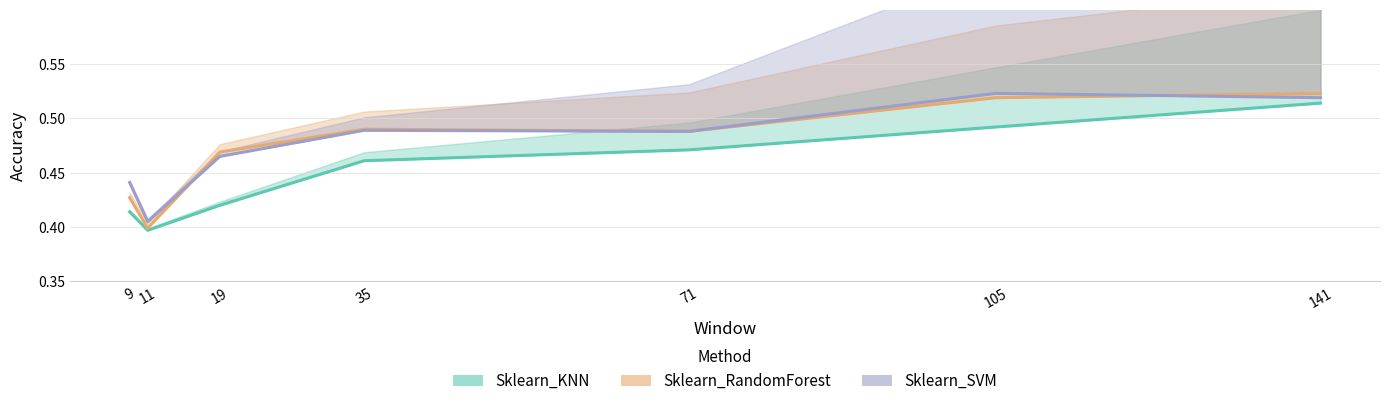

Reading right to left, list all the values displayed in this chart.

Sklearn_KNN: 141=0.5	105=0.5	71=0.5	35=0.5	19=0.4	11=0.4	9=0.4
Sklearn_RandomForest: 141=0.5	105=0.5	71=0.5	35=0.5	19=0.5	11=0.4	9=0.4
Sklearn_SVM: 141=0.5	105=0.5	71=0.5	35=0.5	19=0.5	11=0.4	9=0.4